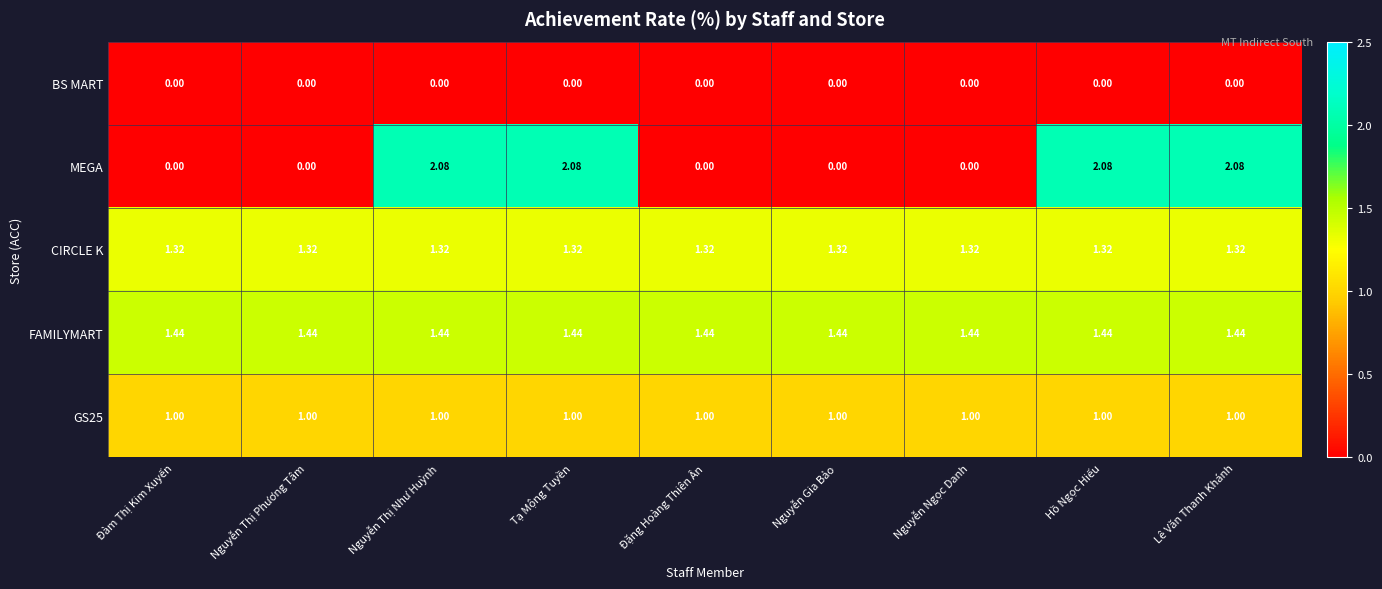

Which series has the largest total across all categories?

FAMILYMART